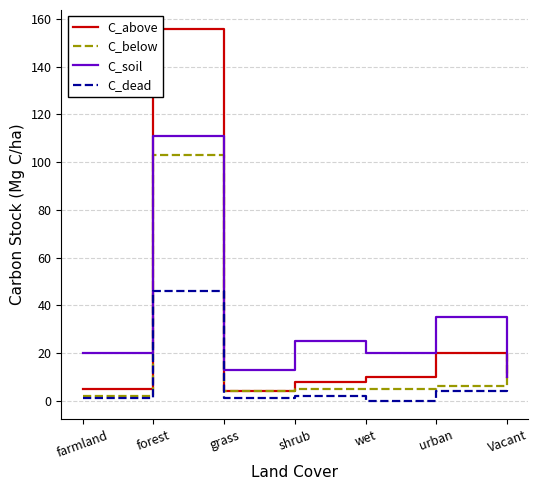

What is the difference between the maximum and minimum values in the C_below series?

101